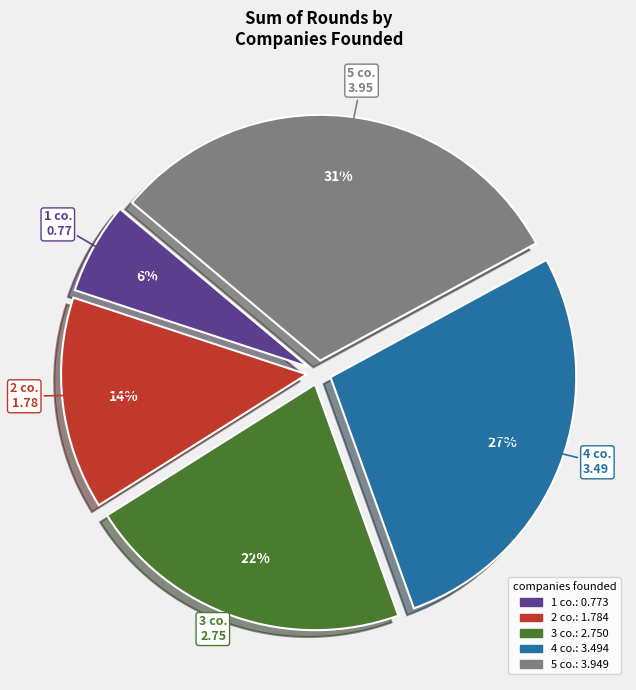

Count the number of slices in the pie.

5